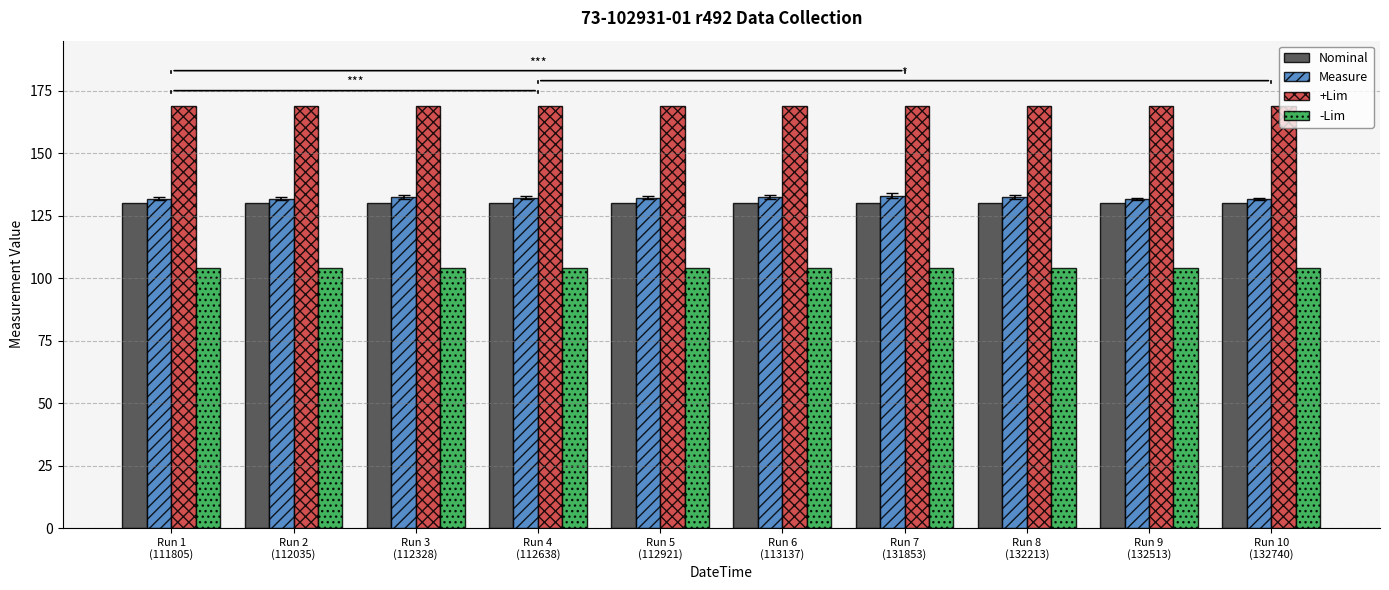

What is the greatest value displayed?

169.0